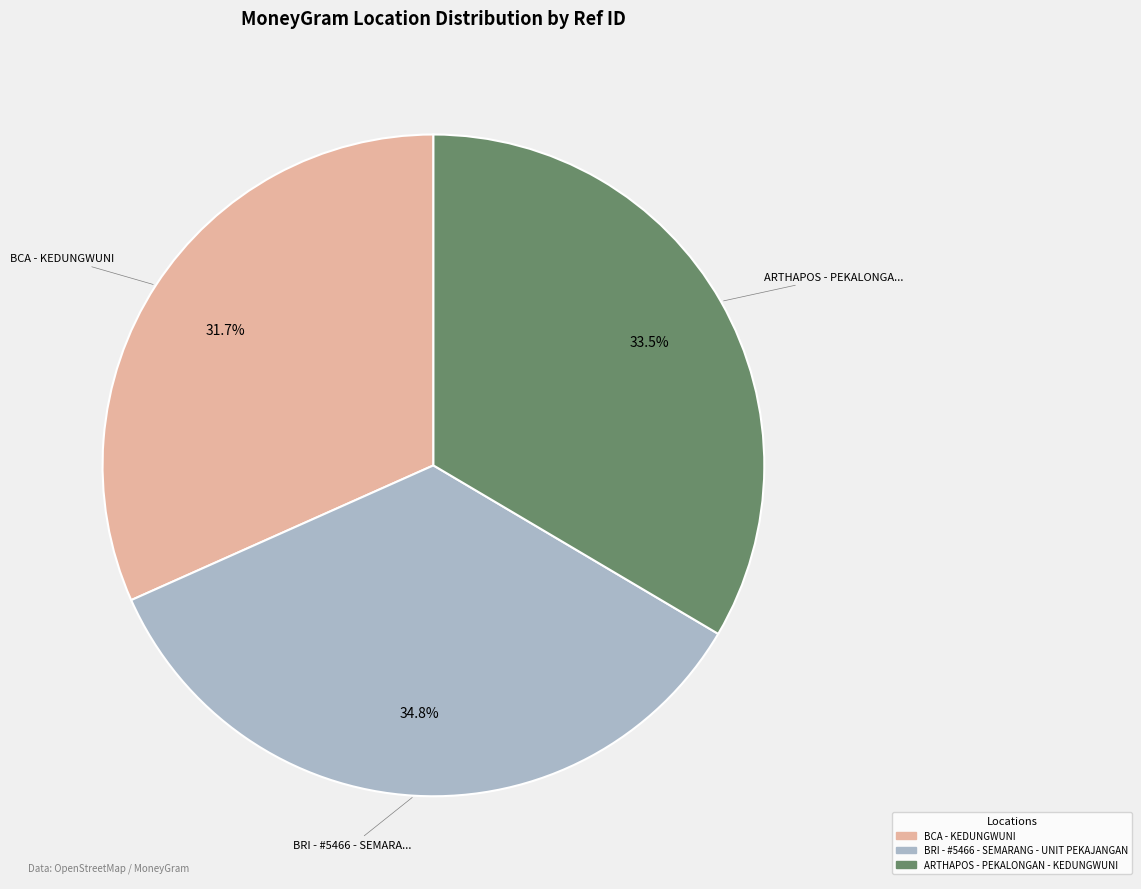

What is the ratio of the value at BCA - KEDUNGWUNI to the value at BRI - #5466 - SEMARANG - UNIT PEKAJANGAN?

0.9